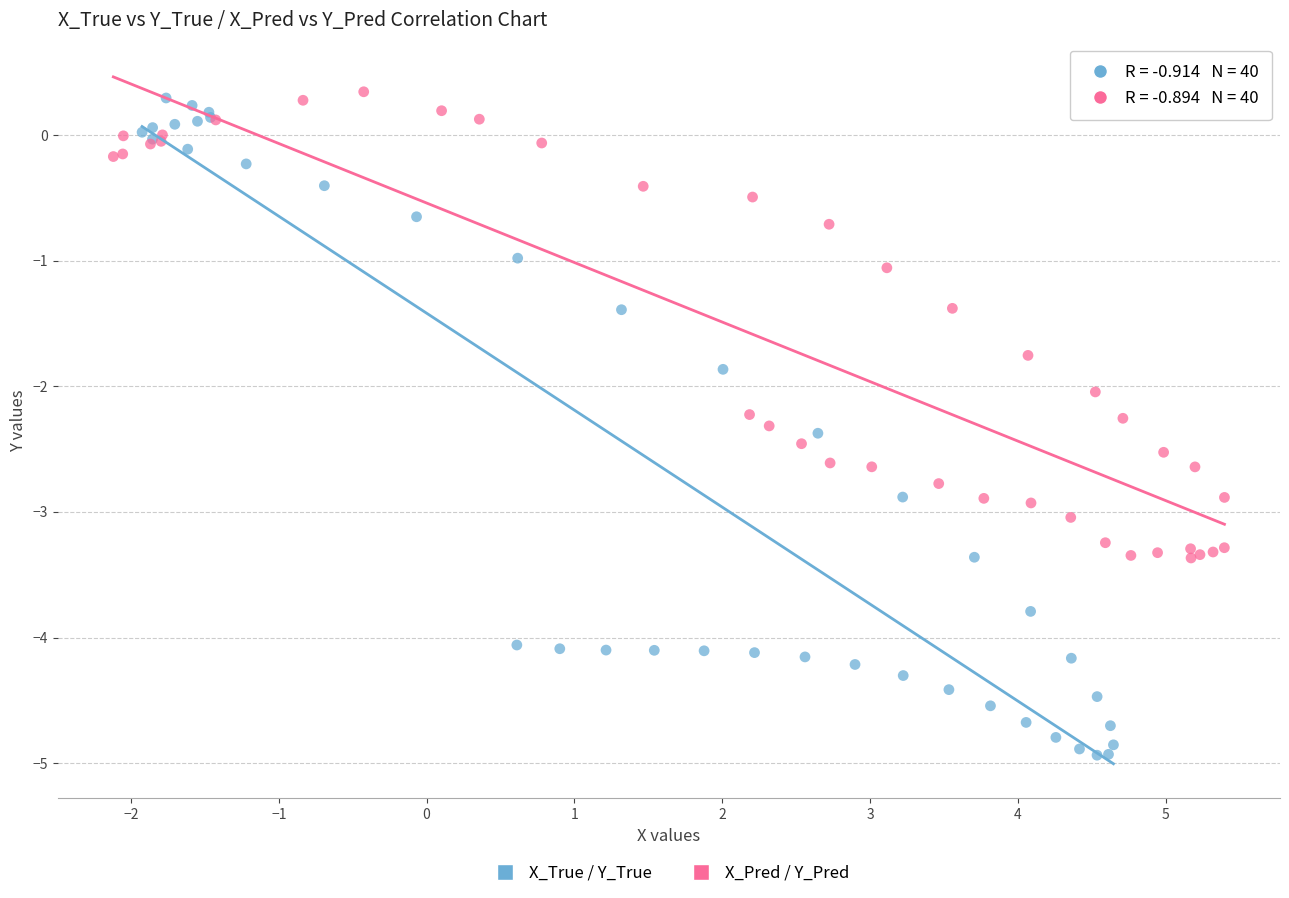

Which series has the largest Y range (max minus min)?

X_True / Y_True